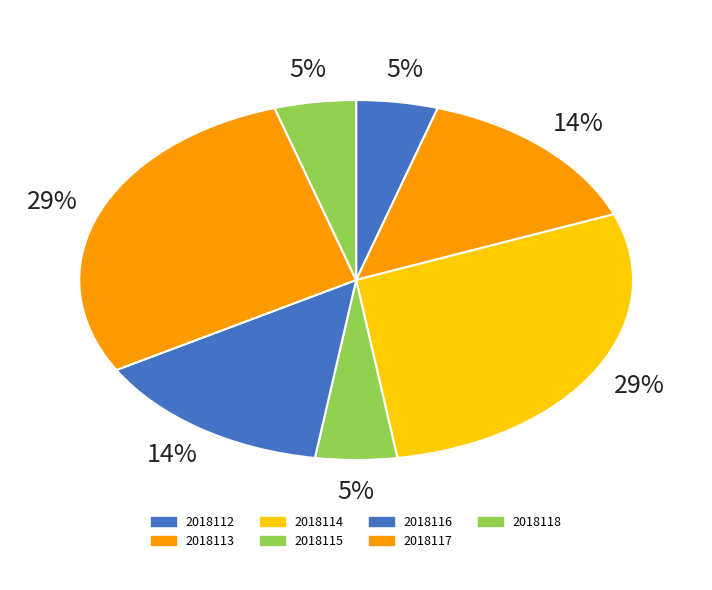

How many slices are in this pie chart?

7